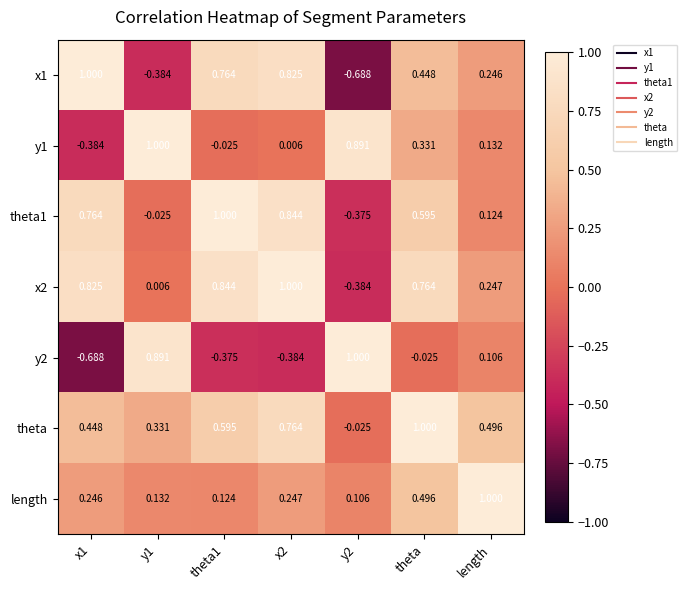

At which label is x1 closest to 0?

length